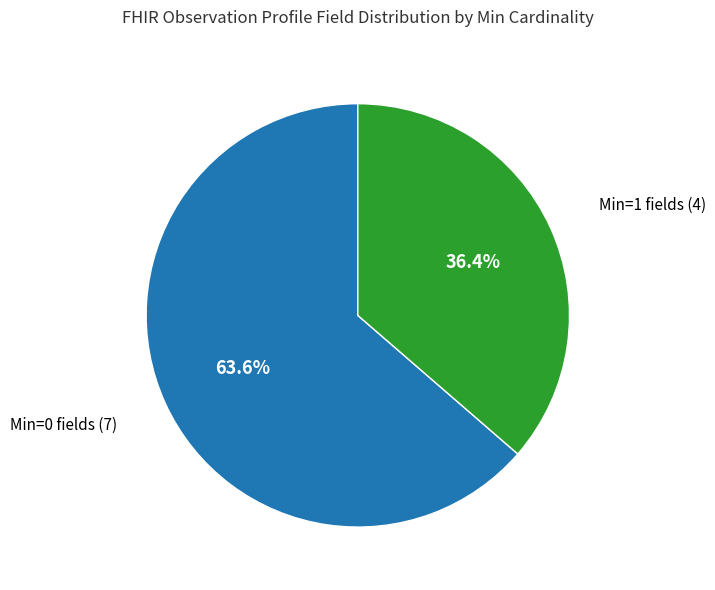

Which has a higher value, Min=1 fields or Min=0 fields?

Min=0 fields